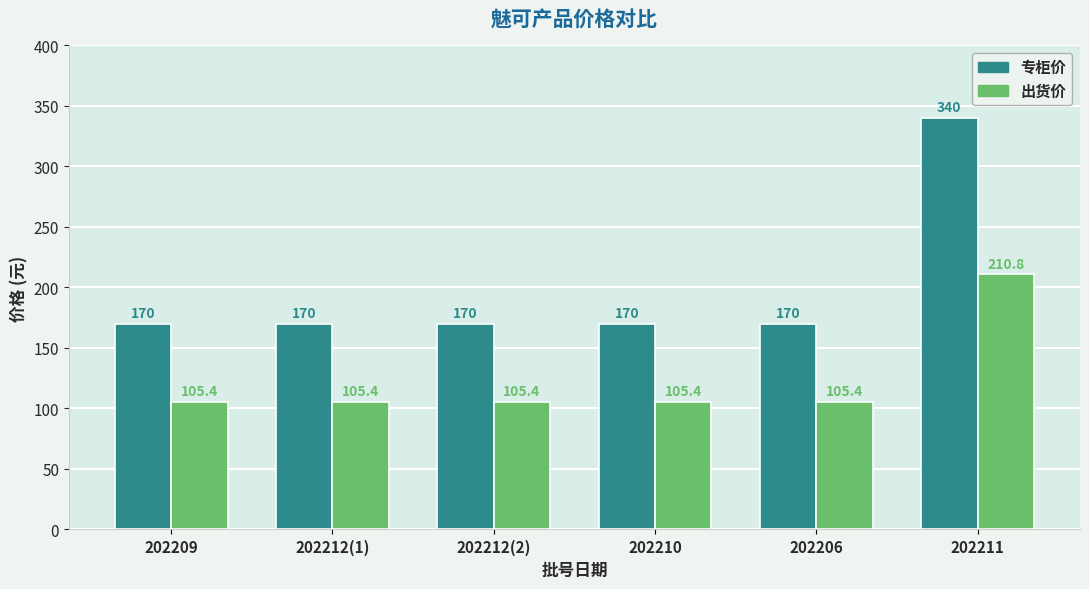

What position from the left is 202212(1)?

2